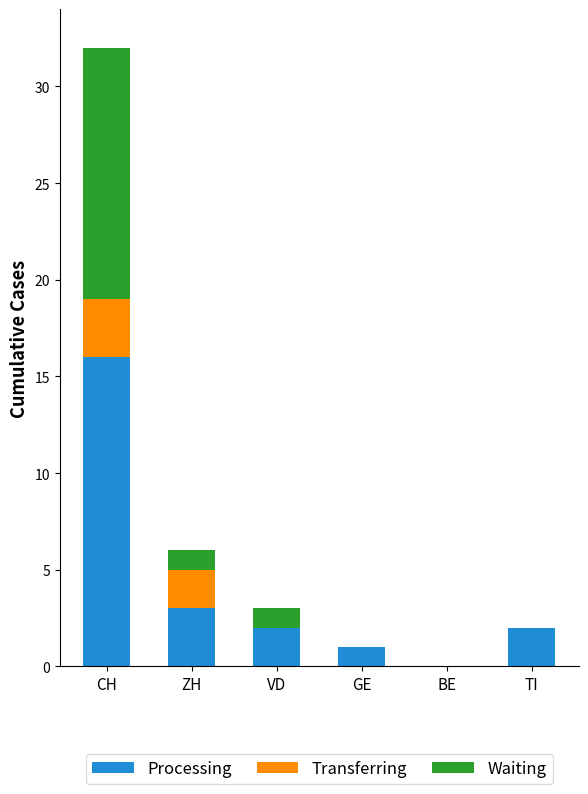

At which category is the sum across all series the highest?

CH